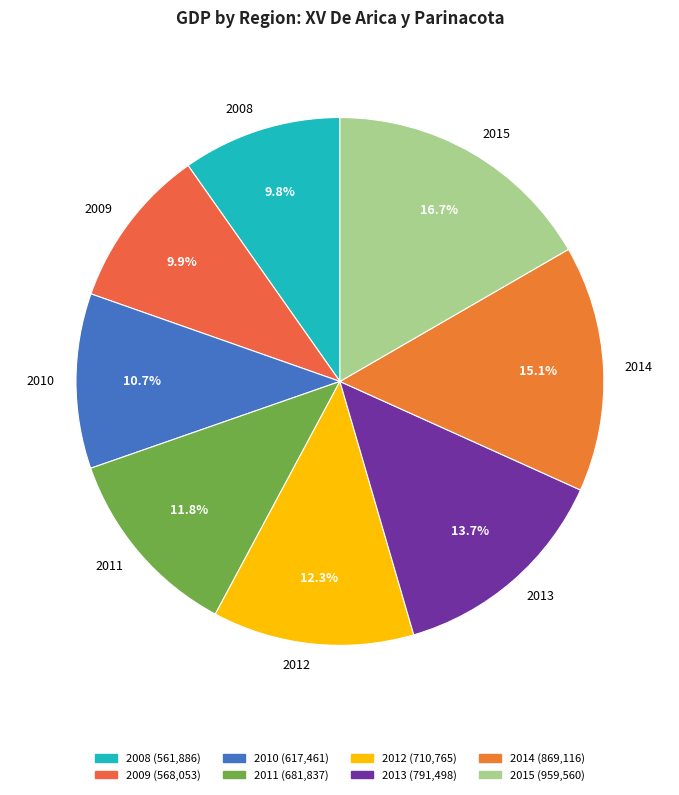

Which category has the biggest portion of the pie?

2015